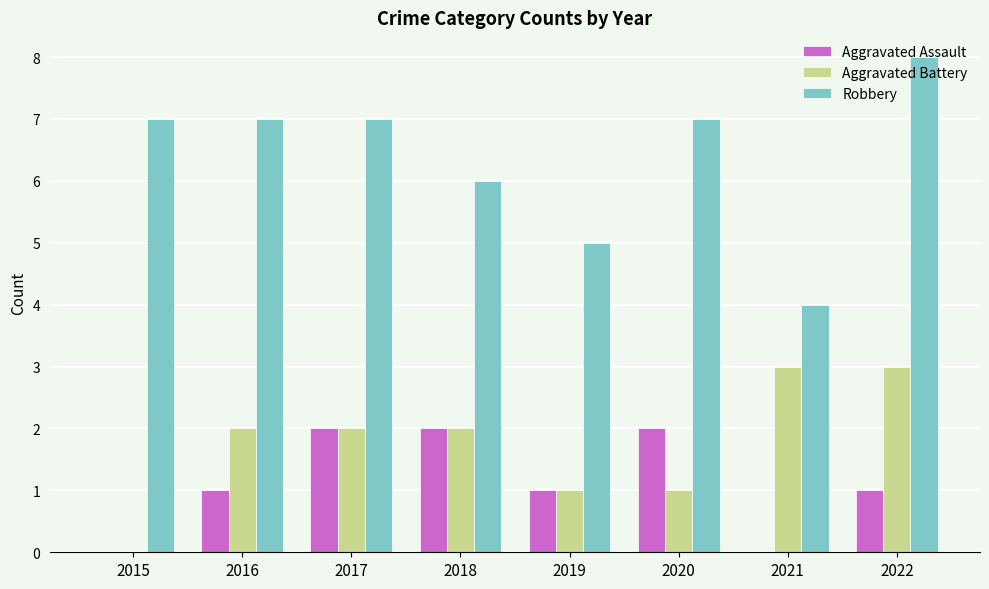

Reading left to right, list all the values displayed in this chart.

Aggravated Assault: 2015=0	2016=1	2017=2	2018=2	2019=1	2020=2	2021=0	2022=1
Aggravated Battery: 2015=0	2016=2	2017=2	2018=2	2019=1	2020=1	2021=3	2022=3
Robbery: 2015=7	2016=7	2017=7	2018=6	2019=5	2020=7	2021=4	2022=8